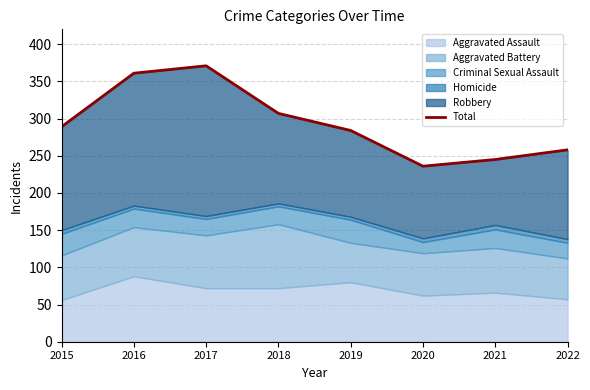

At which label is the value closest to 303?

2018